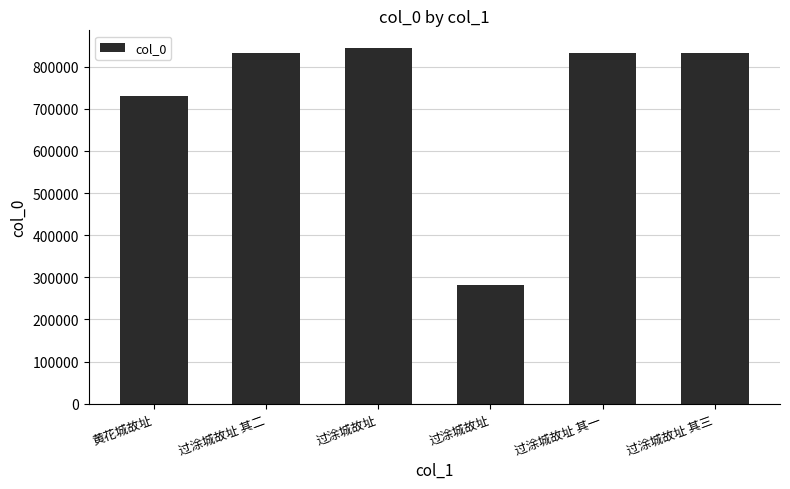

What is the difference between the maximum and minimum values?

563072